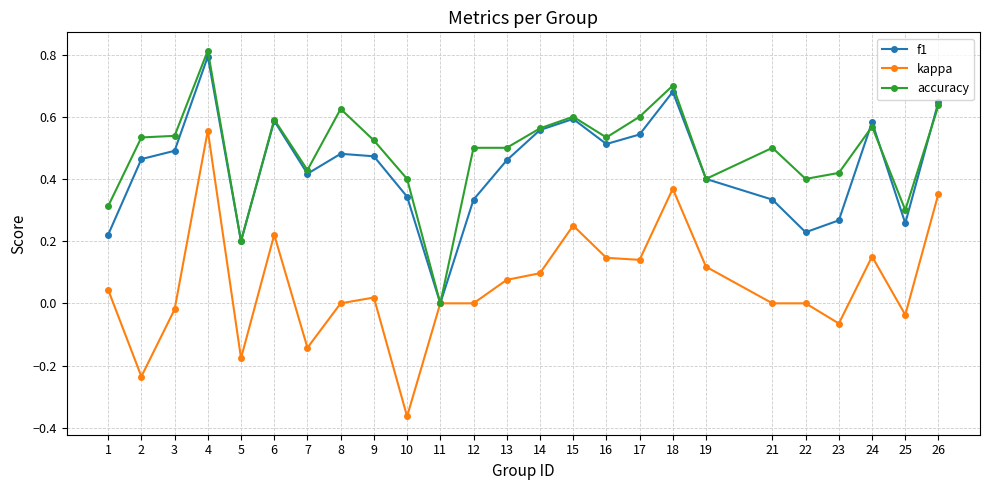

The f1 series shows 0.3 at 19. True or false?

False